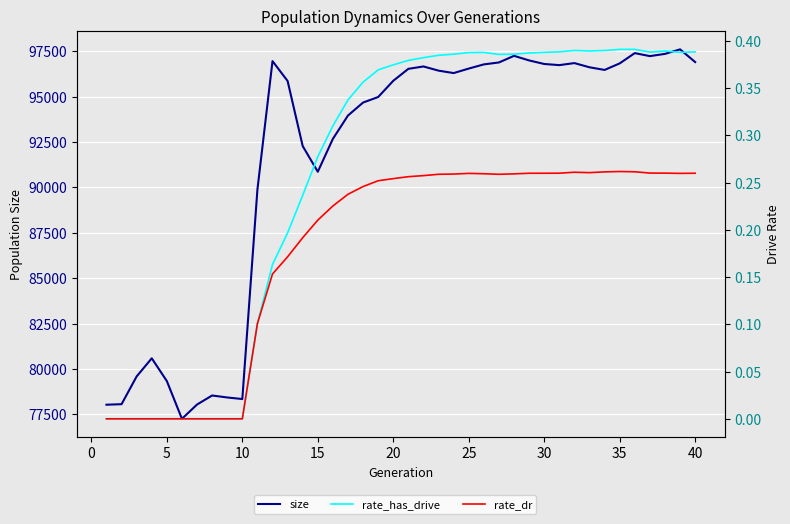

What is the value of the rate_has_drive point at the 25th from the left?

0.4